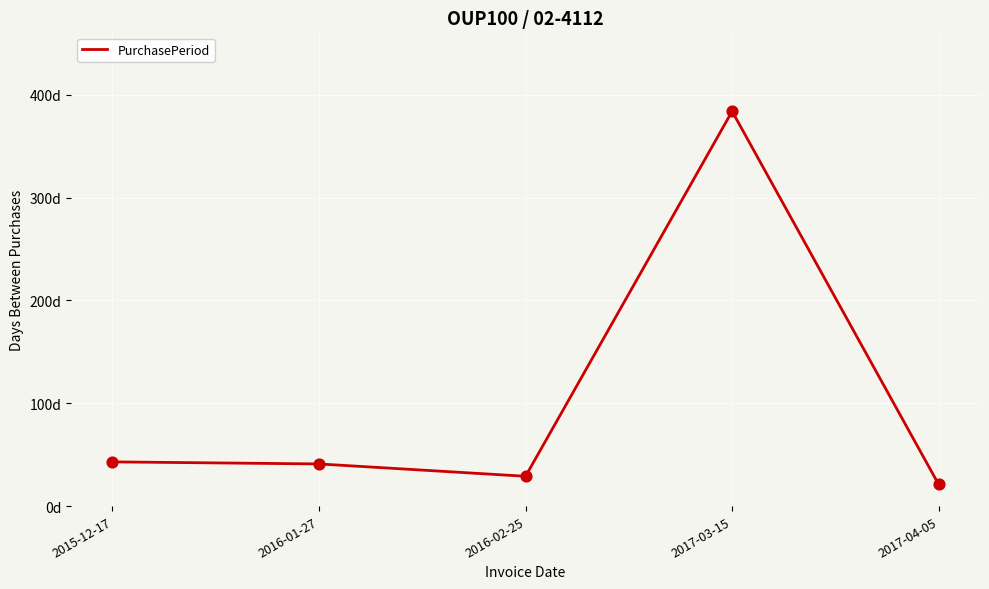

What is the change in value from 2016-02-25 to 2017-04-05?

-8